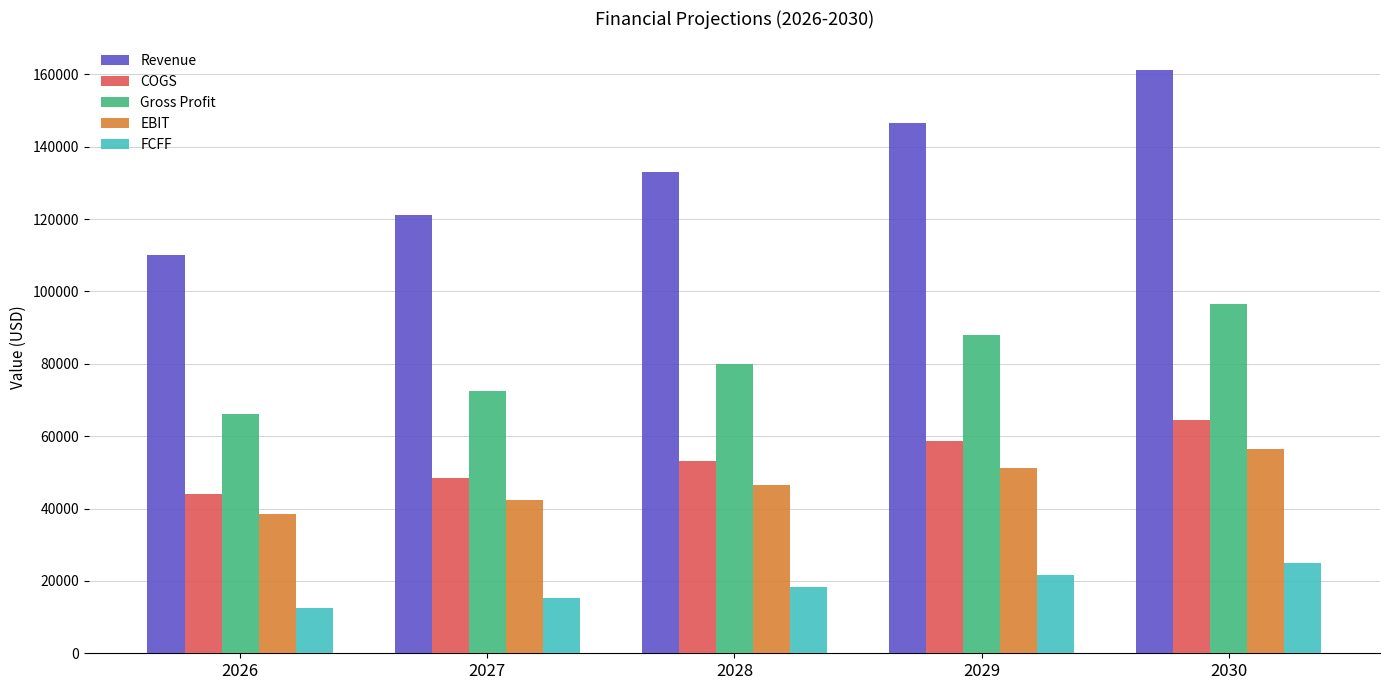

How many data points does each series have?

5